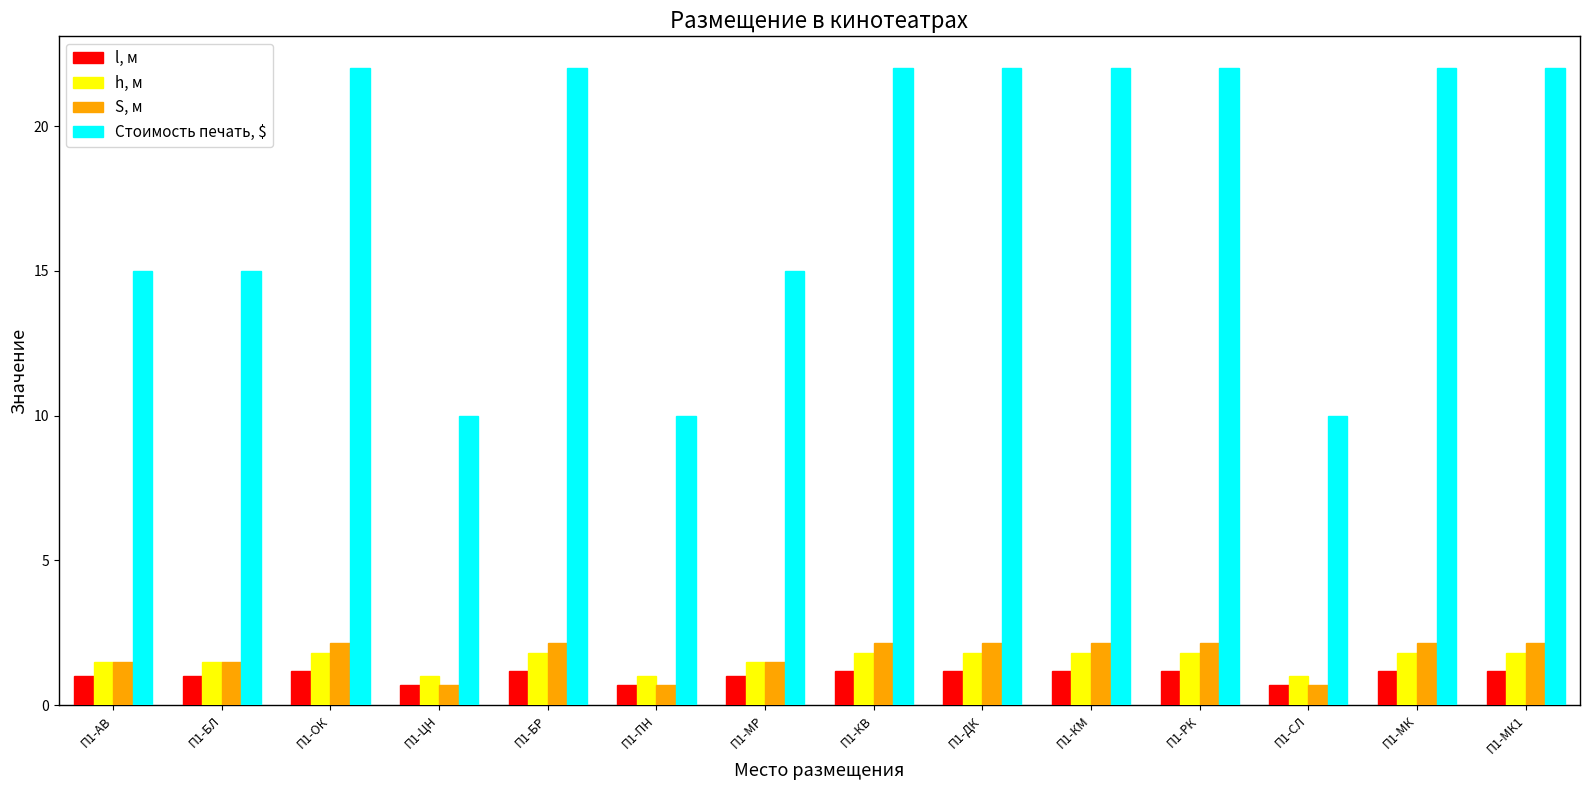

Is it true that h, м equals 1.5 at П1-БЛ?

True